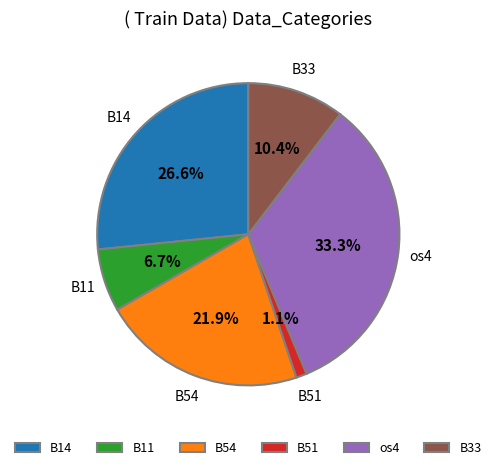

What percentage is NOT represented by B14?

73.4%